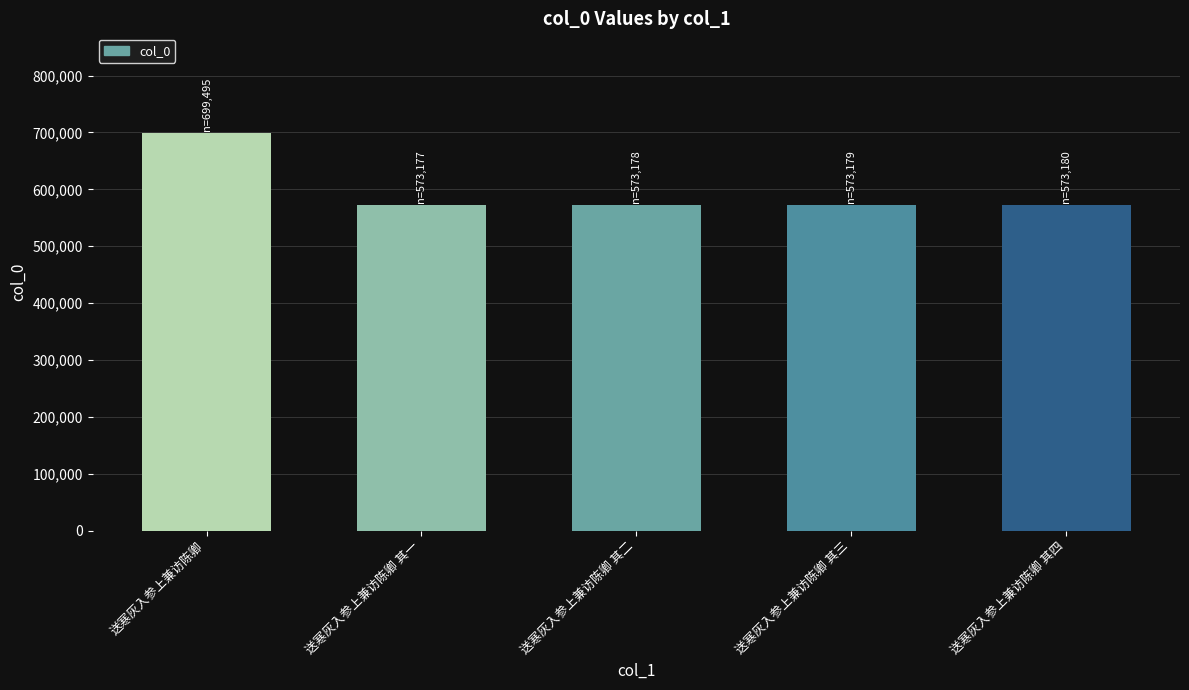

What is the change in value from 送寒灰入参上兼访陈卿 to 送寒灰入参上兼访陈卿 其二?

-126317